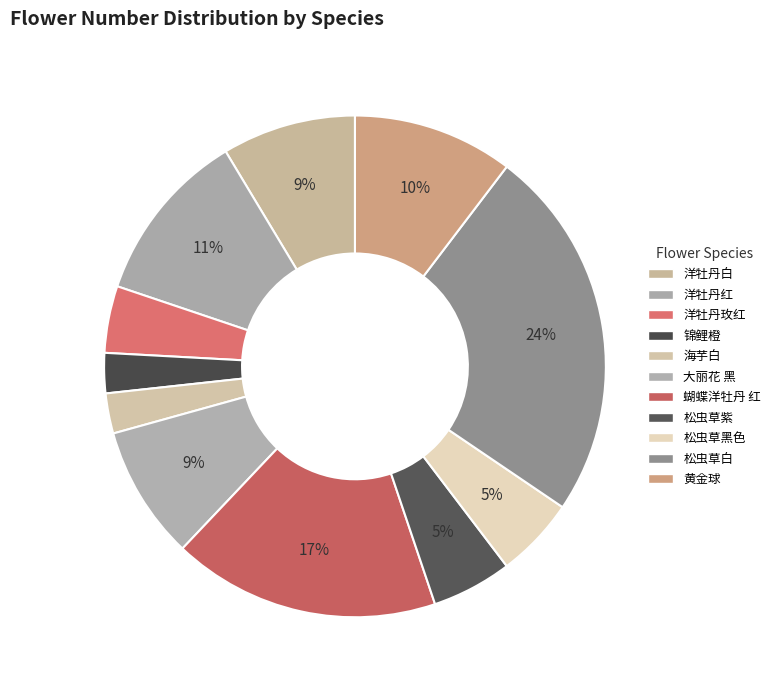

How many segments does this pie chart have?

11